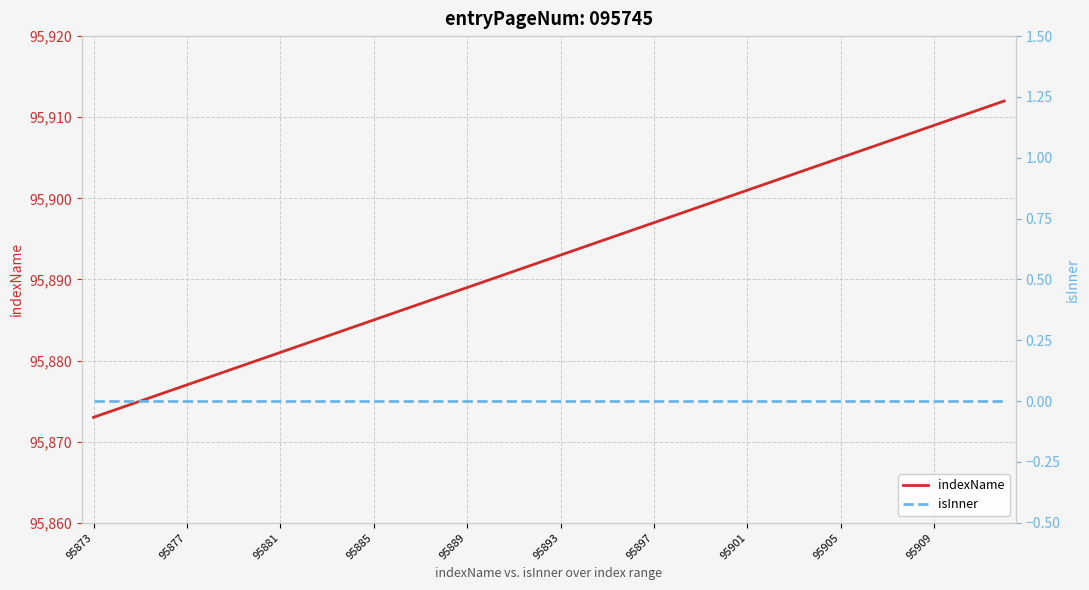

List the series in order of their peak value, lowest first.

isInner, indexName